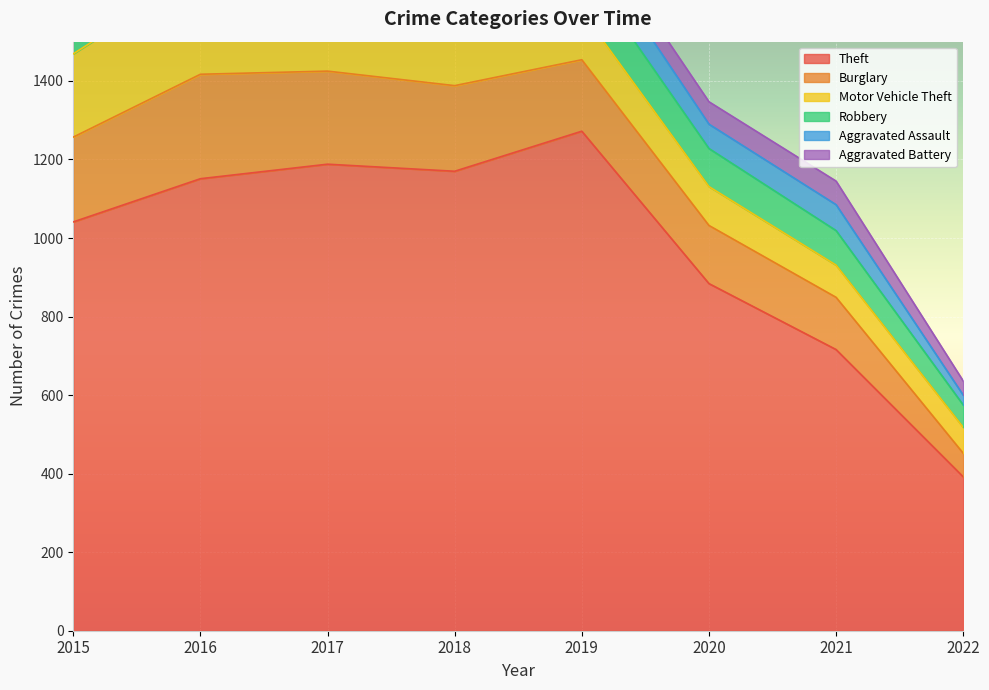

Which has a higher value, 2019 or 2015?

2019